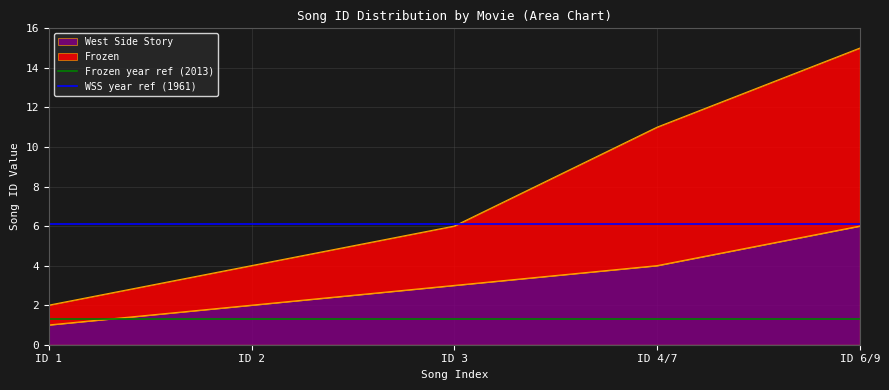

What is the total value across all series at ID 2?

7.4